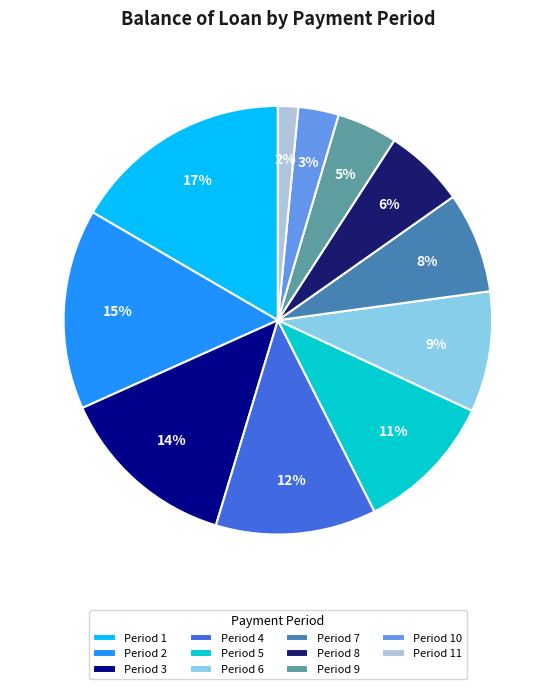

Does any single category account for the majority?

No